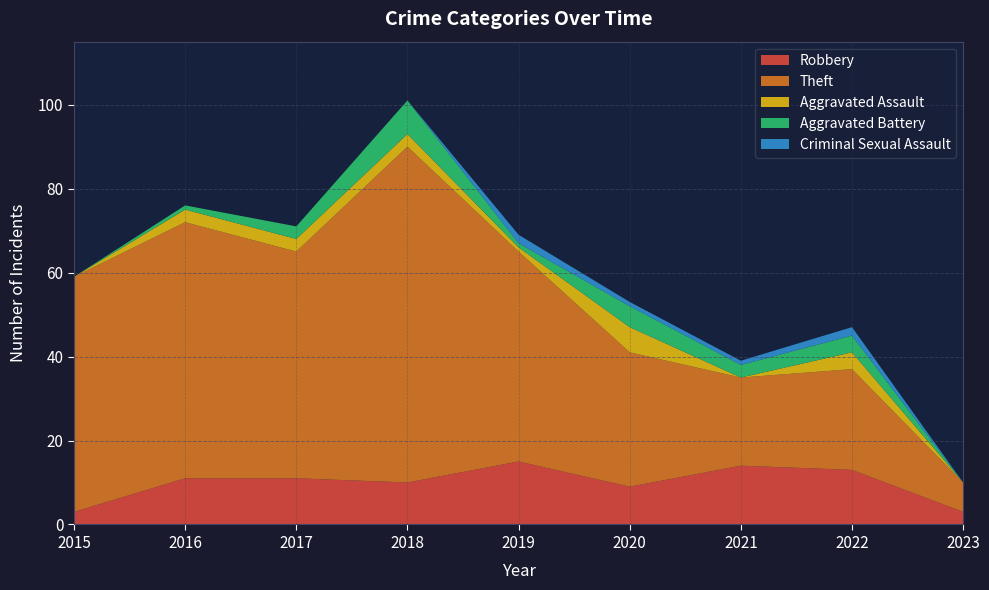

Reading left to right, extract all data points from this chart.

Robbery: 2015=3	2016=11	2017=11	2018=10	2019=15	2020=9	2021=14	2022=13	2023=3
Theft: 2015=56	2016=61	2017=54	2018=80	2019=50	2020=32	2021=21	2022=24	2023=7
Aggravated Assault: 2015=0	2016=3	2017=3	2018=3	2019=1	2020=6	2021=0	2022=4	2023=0
Aggravated Battery: 2015=0	2016=1	2017=3	2018=8	2019=1	2020=5	2021=3	2022=4	2023=0
Criminal Sexual Assault: 2015=0	2016=0	2017=0	2018=0	2019=2	2020=1	2021=1	2022=2	2023=0